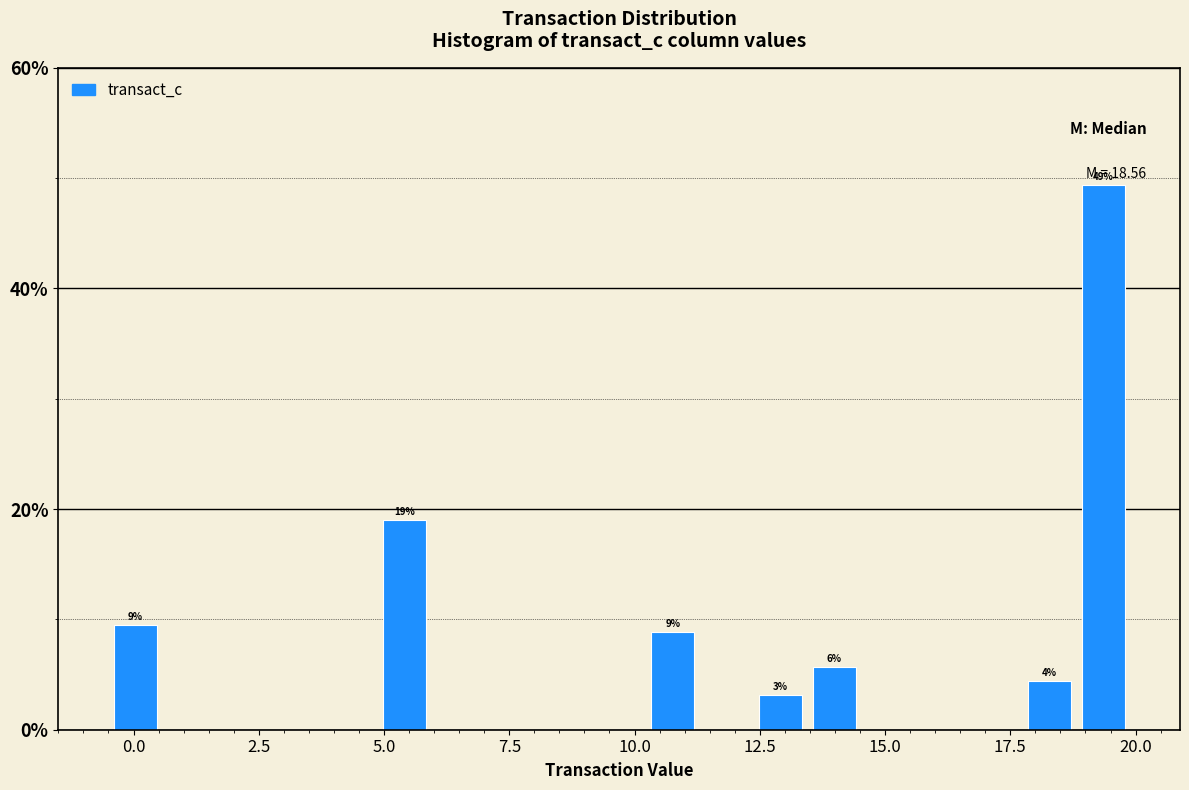

Read against the x-axis, roughly where is the centre of the tallest bar?

19.5